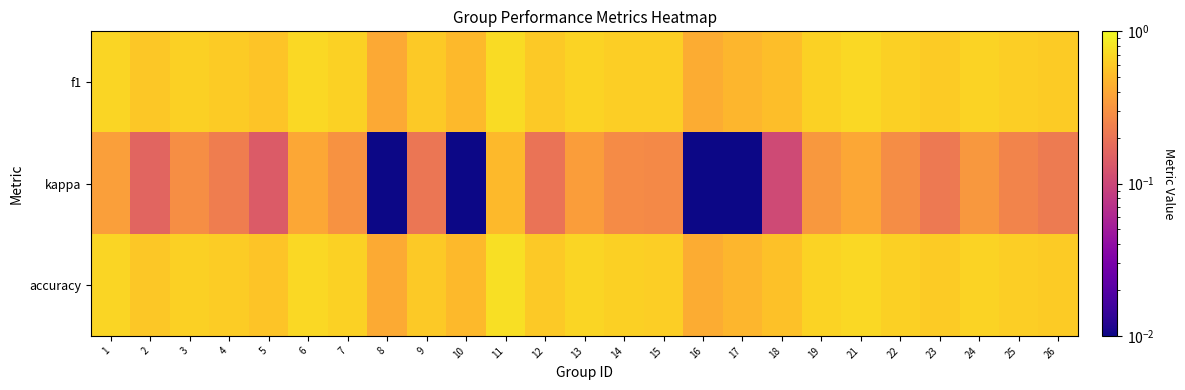

Between 13 and 18, which is larger?

13